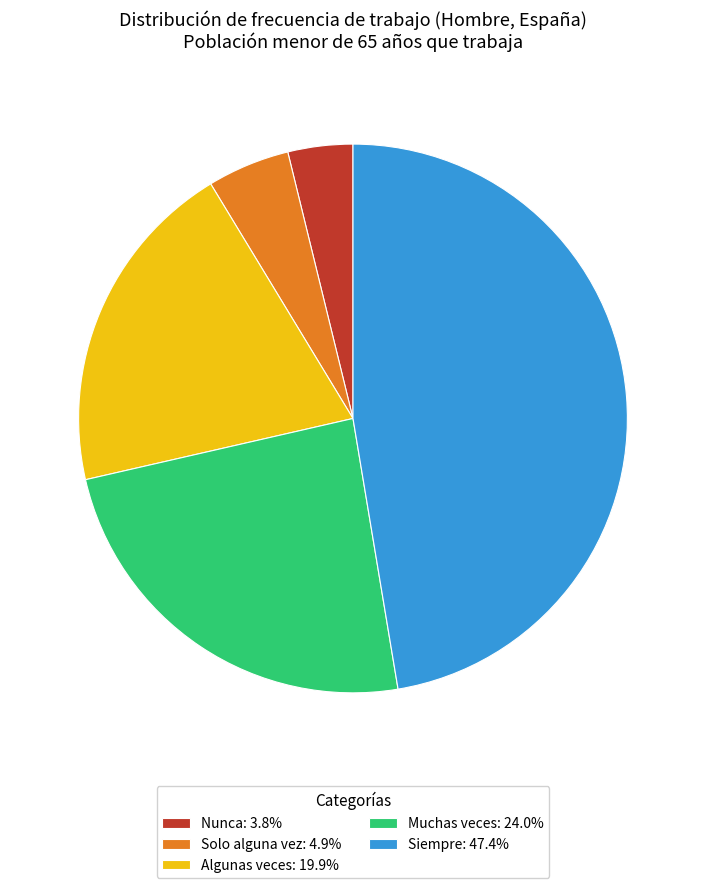

How many slices are in this pie chart?

5